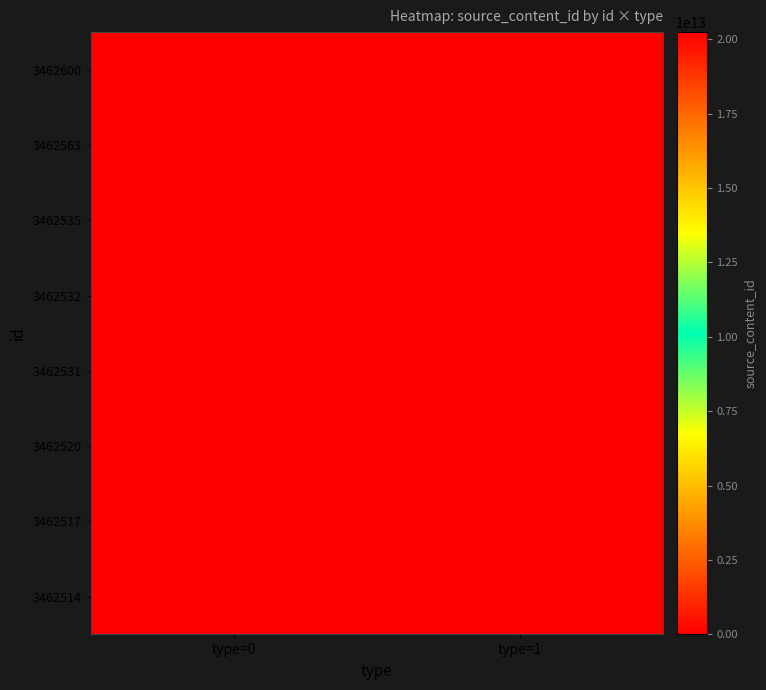

Count the number of categories in the chart.

2